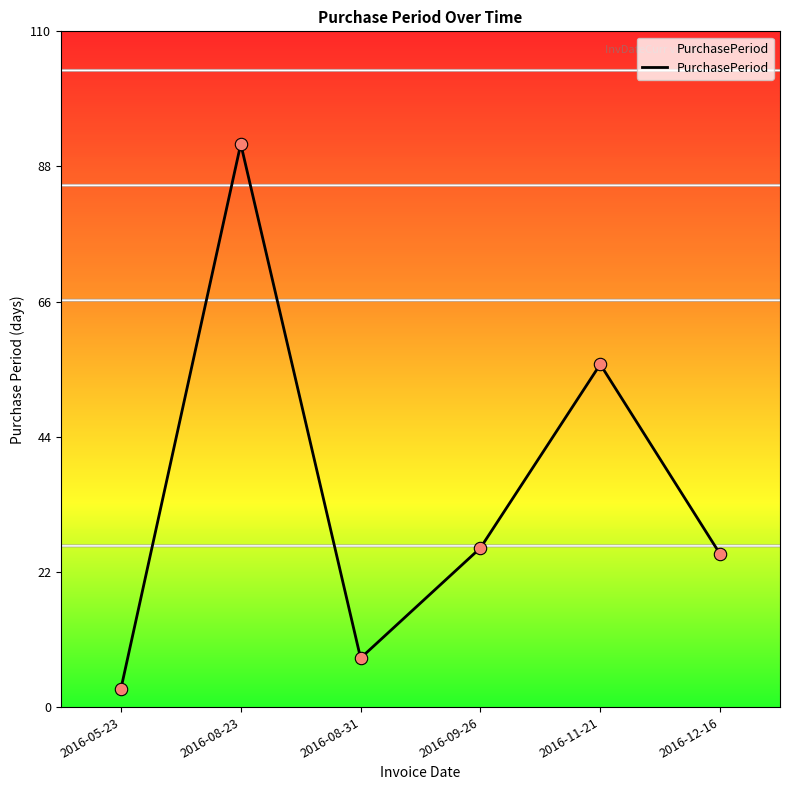

Between 2016-08-23 and 2016-11-21, which is larger?

2016-08-23